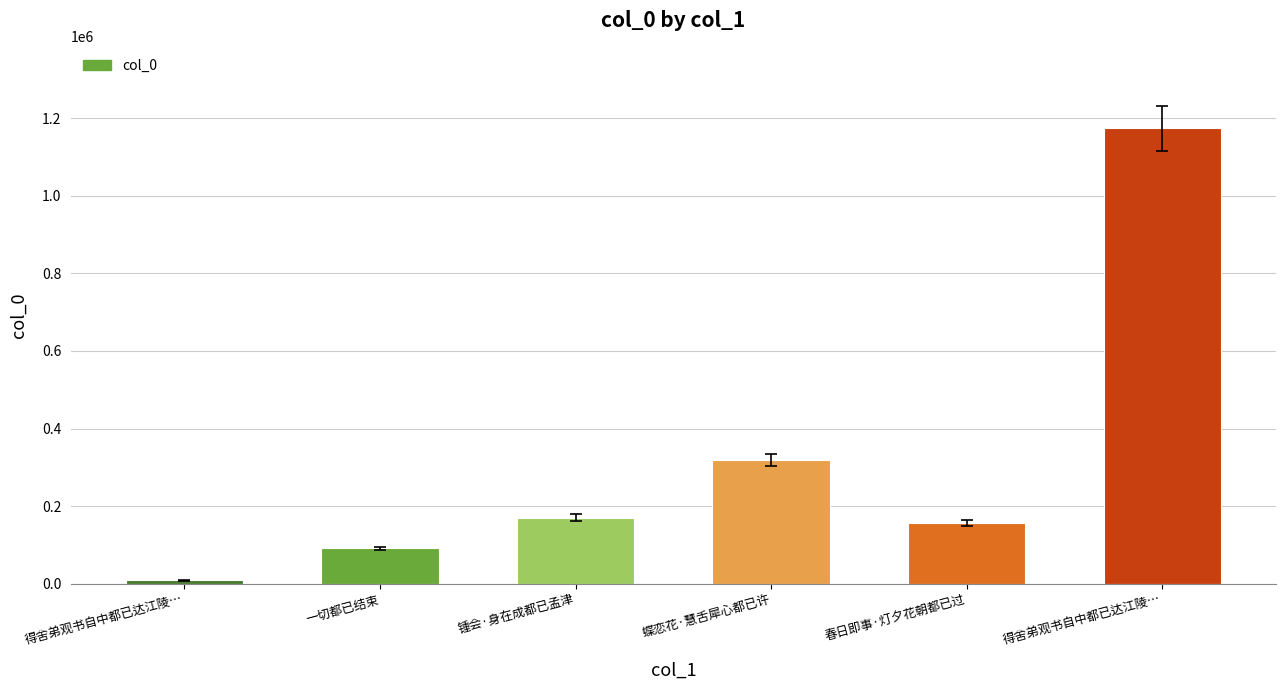

Count the number of data series in this chart.

1